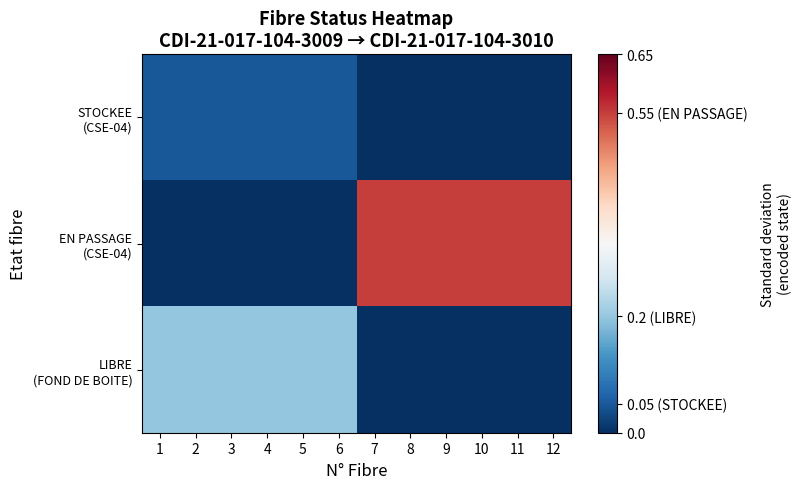

Which category has the lowest value across all series?

7